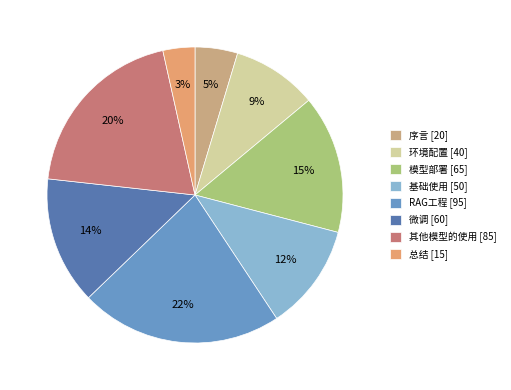

To the nearest percent, what is the difference between the largest and smallest slice percentages?

19%